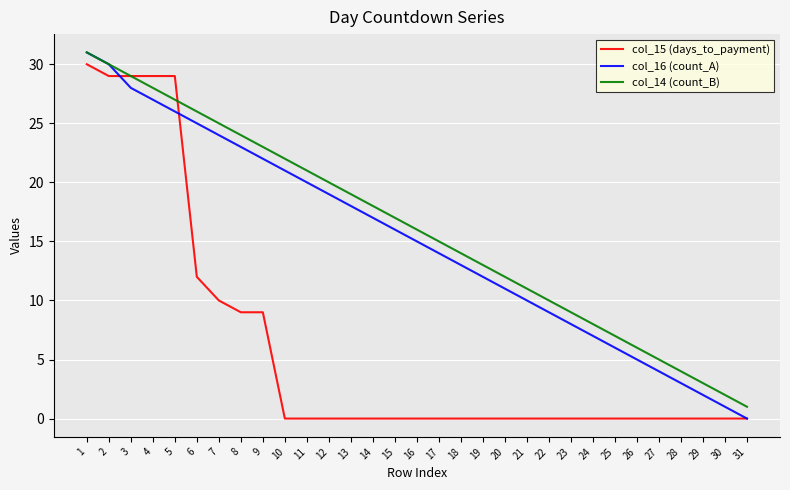

What is the total value across all series at 21?

21